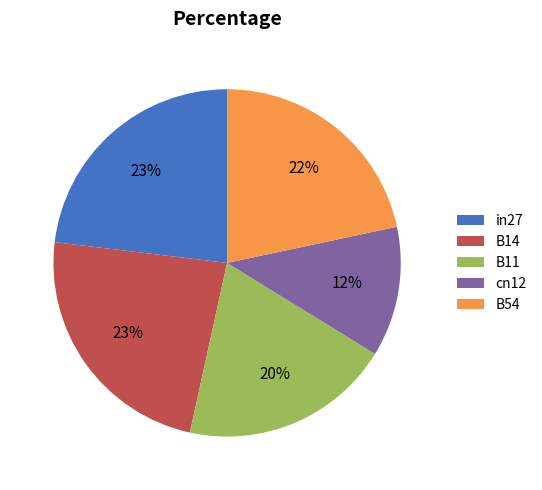

To the nearest percent, what percentage of the pie is in27?

23%